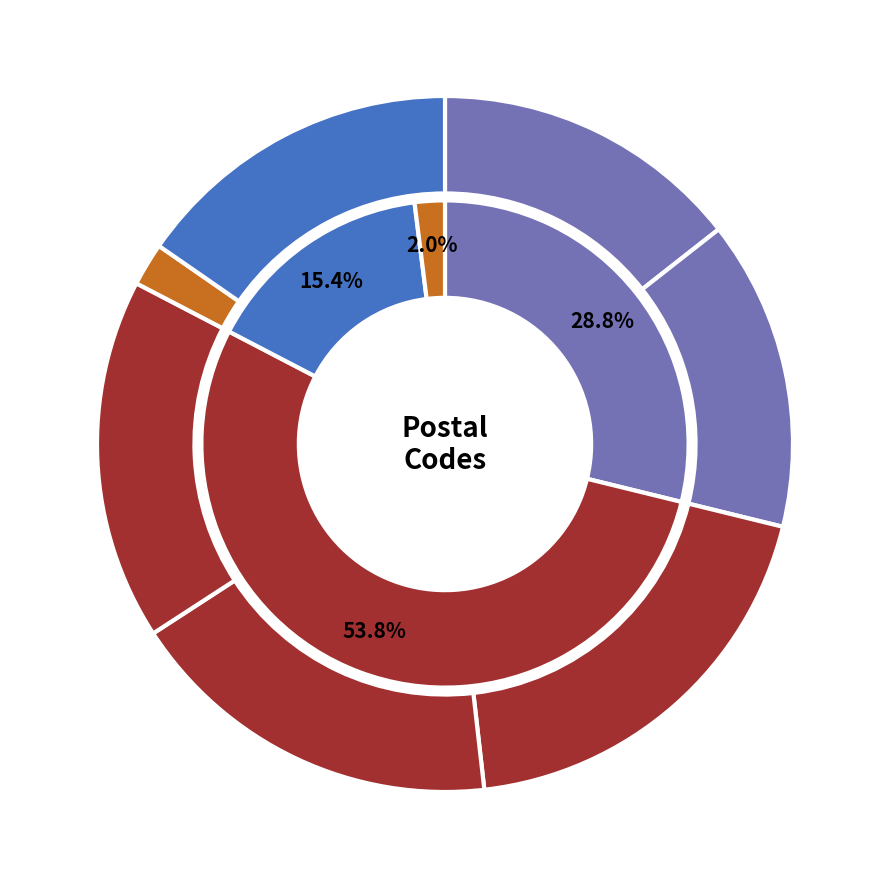

What percentage is the aida.ikatanficus@gmail.com slice, to the nearest percent?

2%